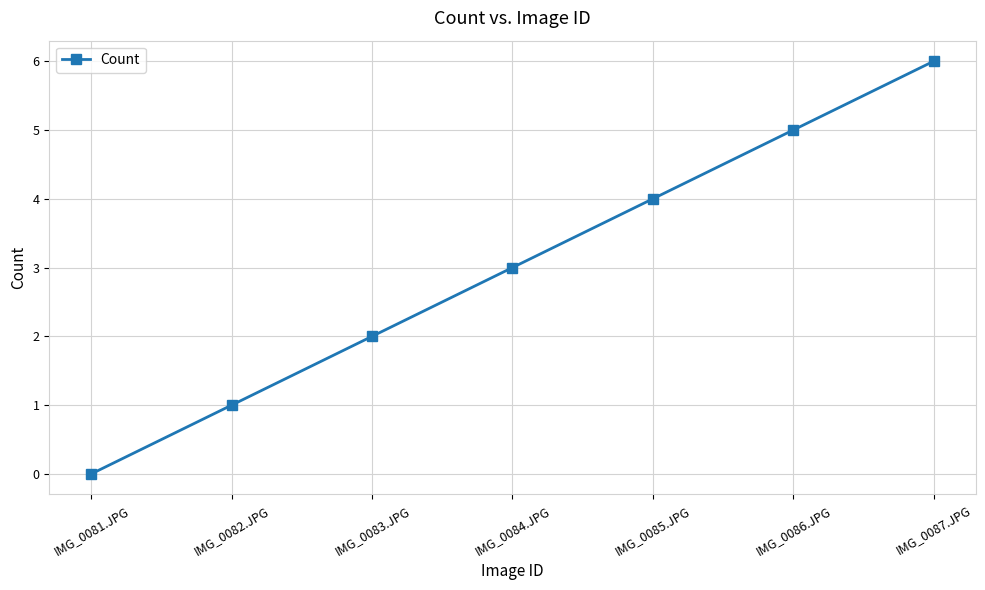

True or false: the data shows 3 at IMG_0084.JPG.

True